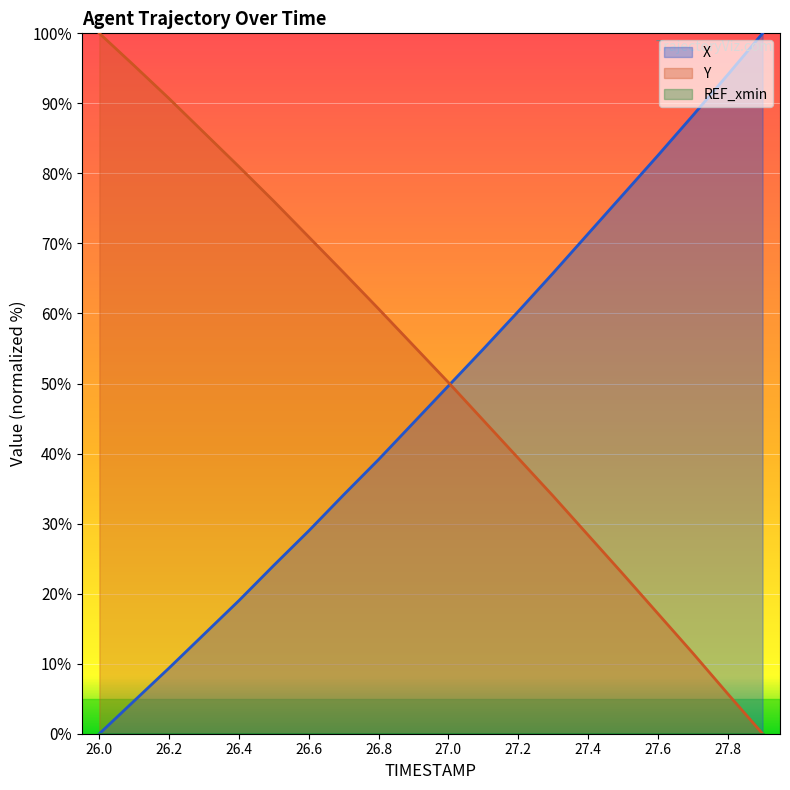

What is the difference between the maximum and minimum values in the Y series?

100.0